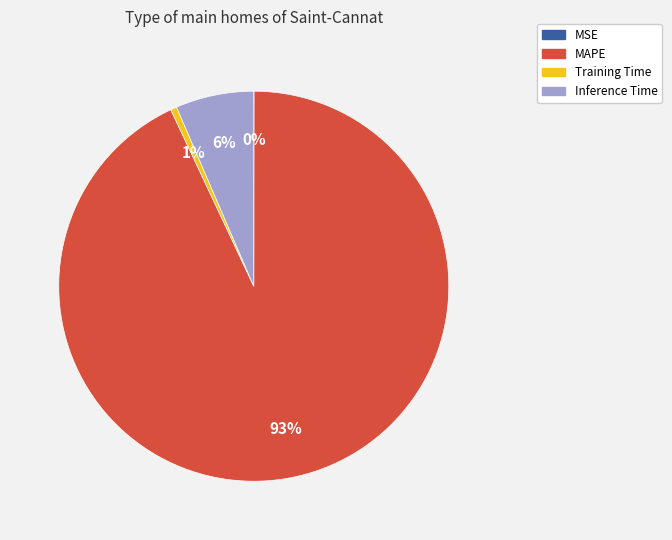

Is the sum of Inference Time and Training Time greater than half?

No